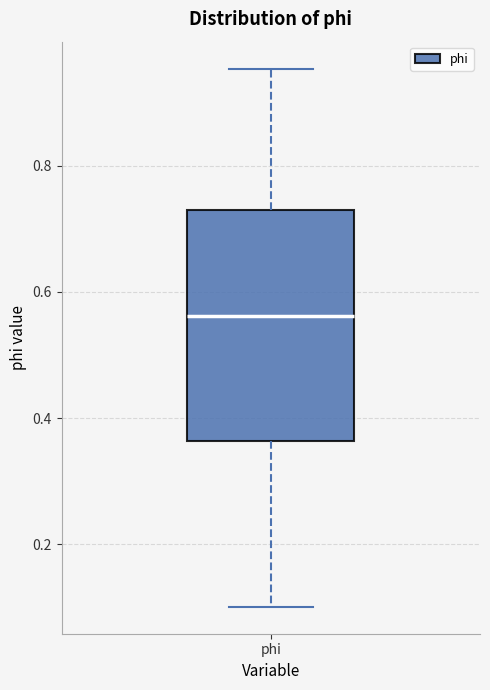

Transcribe this box plot: give where the median line is, the range the box spans, and where the two whiskers end, as read against the y-axis. The values are not printed on the chart, so give them approximately, as read against the axis.

median 0.56, box 0.36 to 0.74, whiskers 0.10 to 0.96